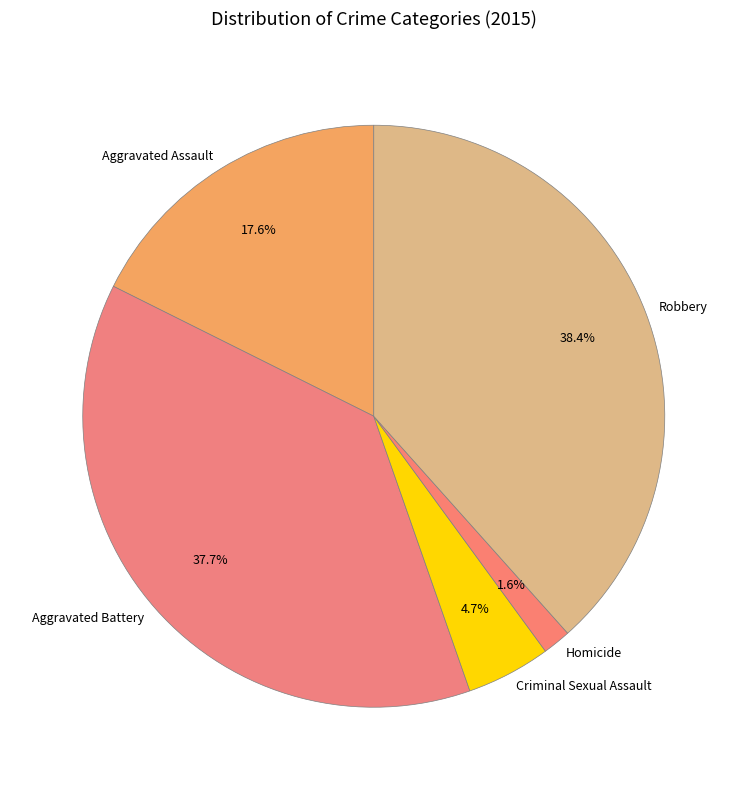

Is there any slice that represents more than half of the pie?

No